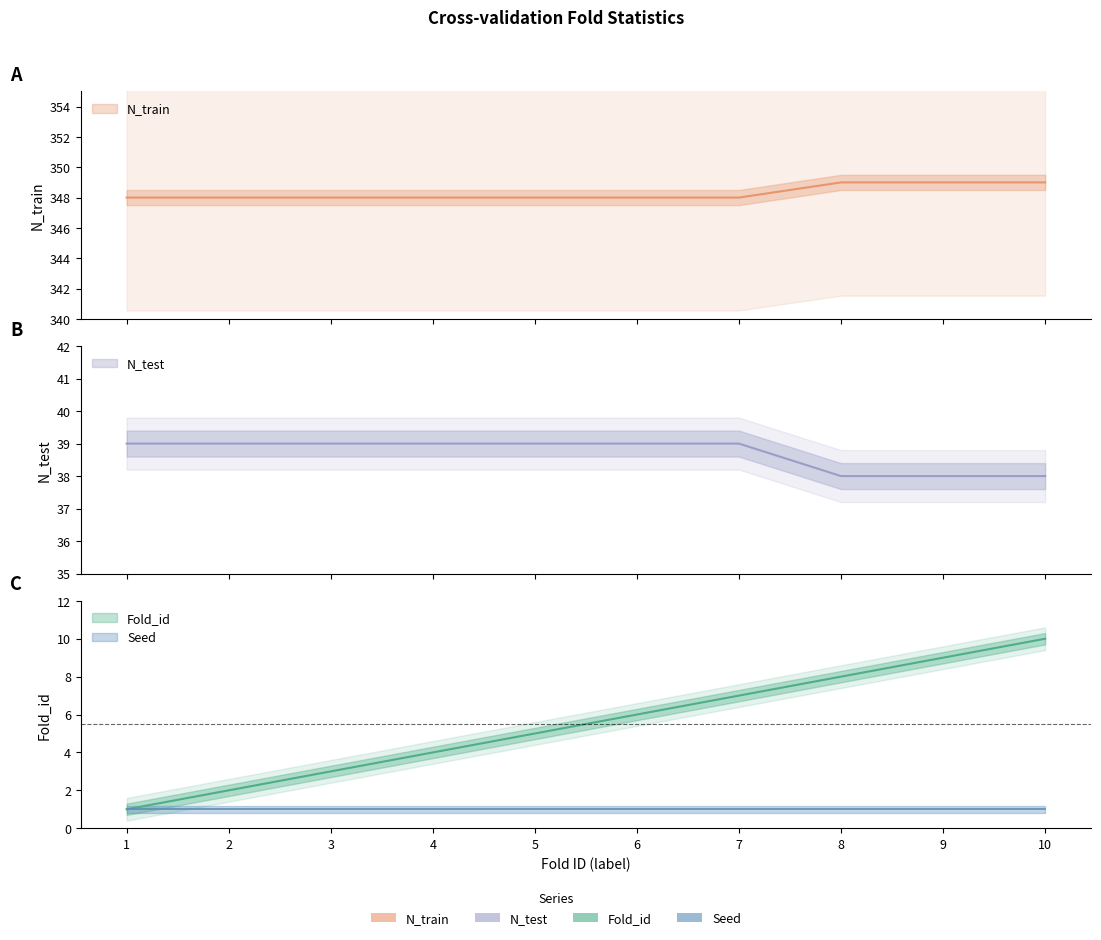

What is the sum of the Fold_id values at 10 and 8?

18